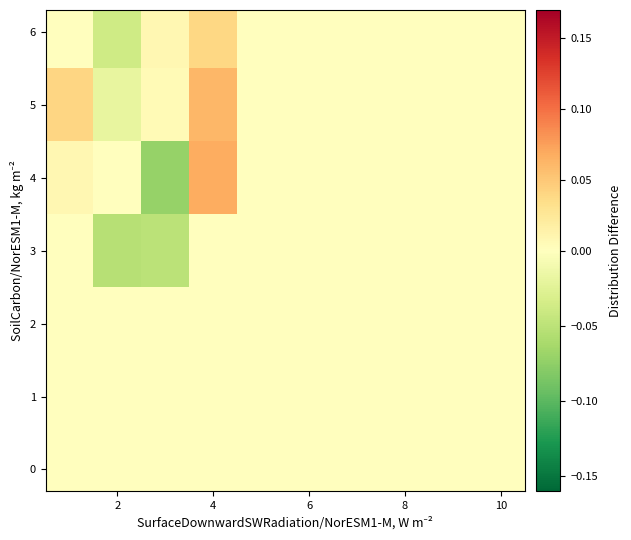

Which series has the largest range (max minus min)?

4